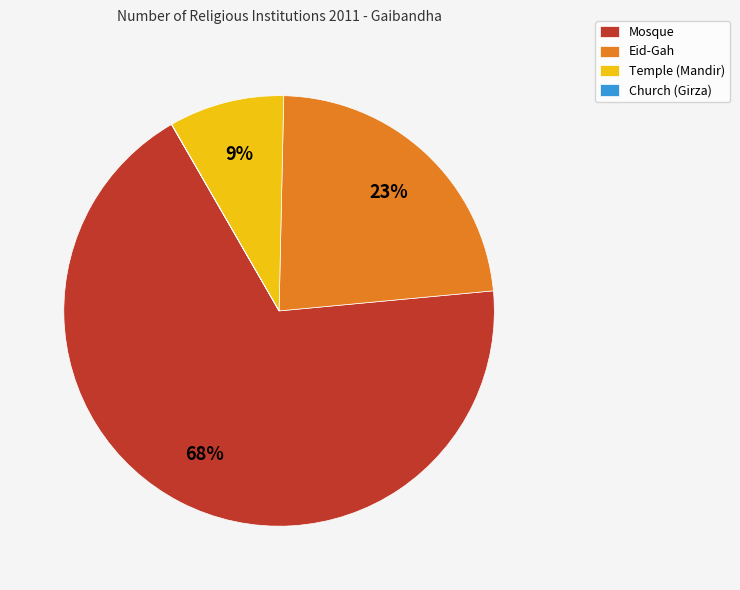

To the nearest percent, what is the average slice percentage?

25%